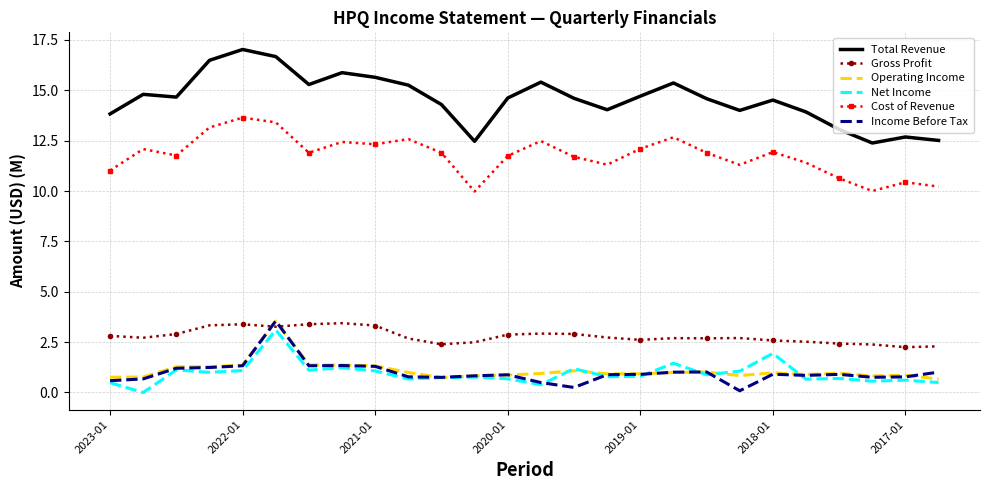

What is the highest value of the Income Before Tax series?

3.6